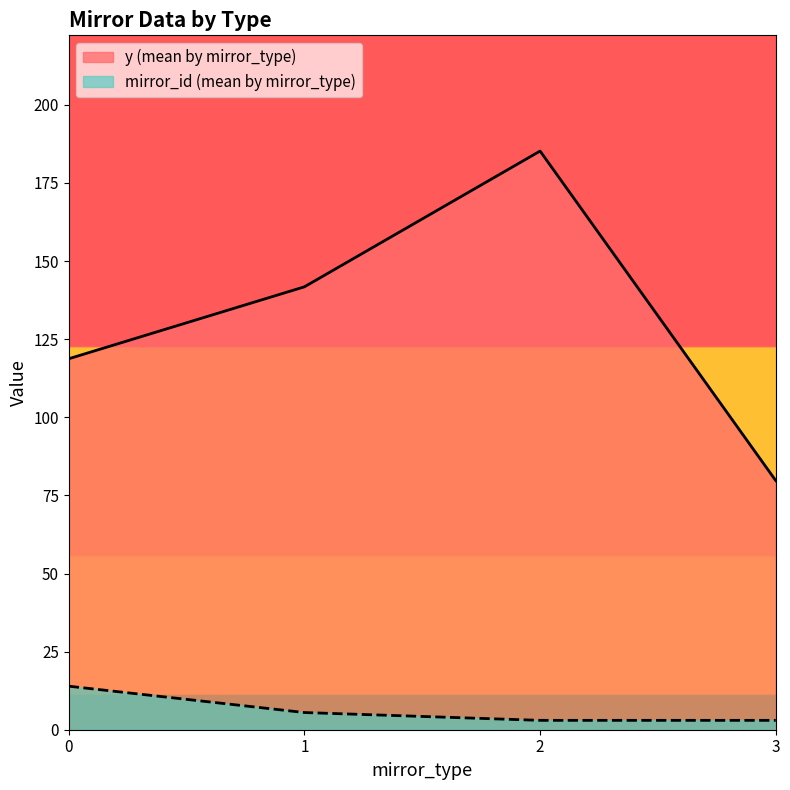

Where is the first local minimum for mirror_id?

2